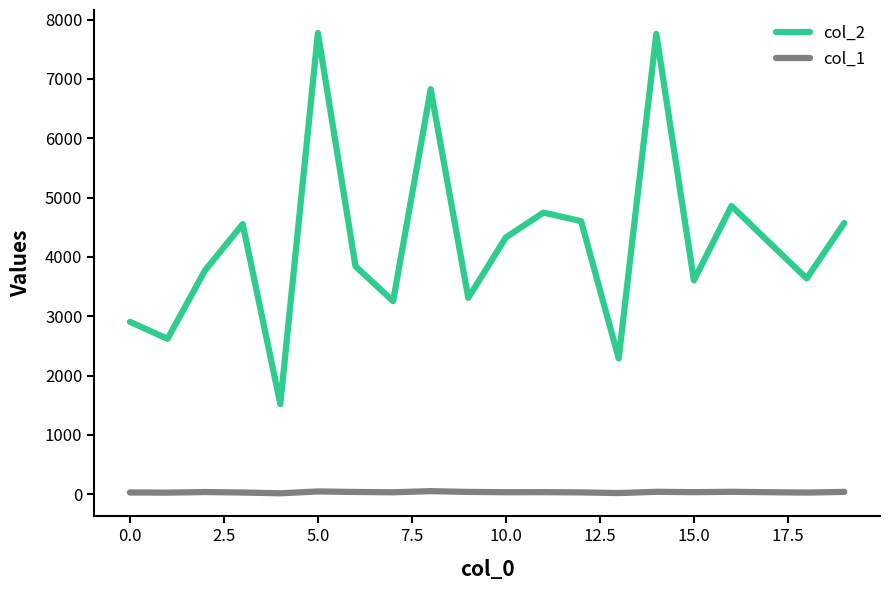

What is the maximum value shown in the chart?

7774